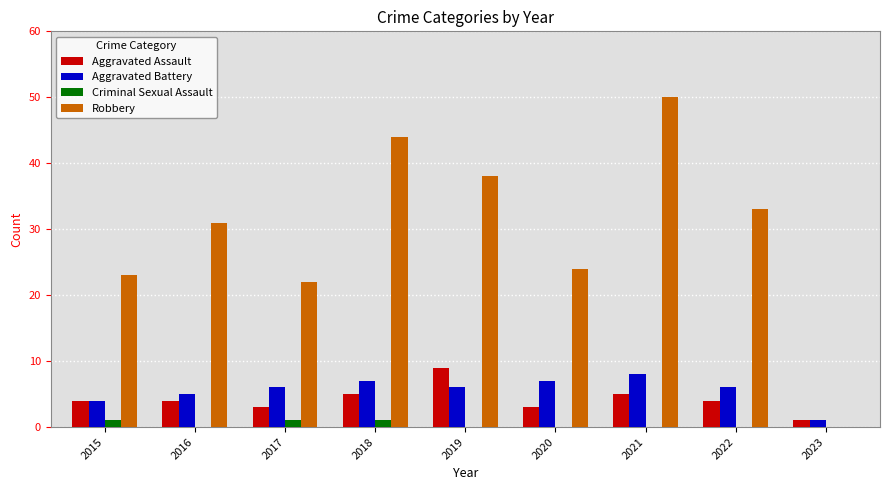

Are the bars horizontal?

No